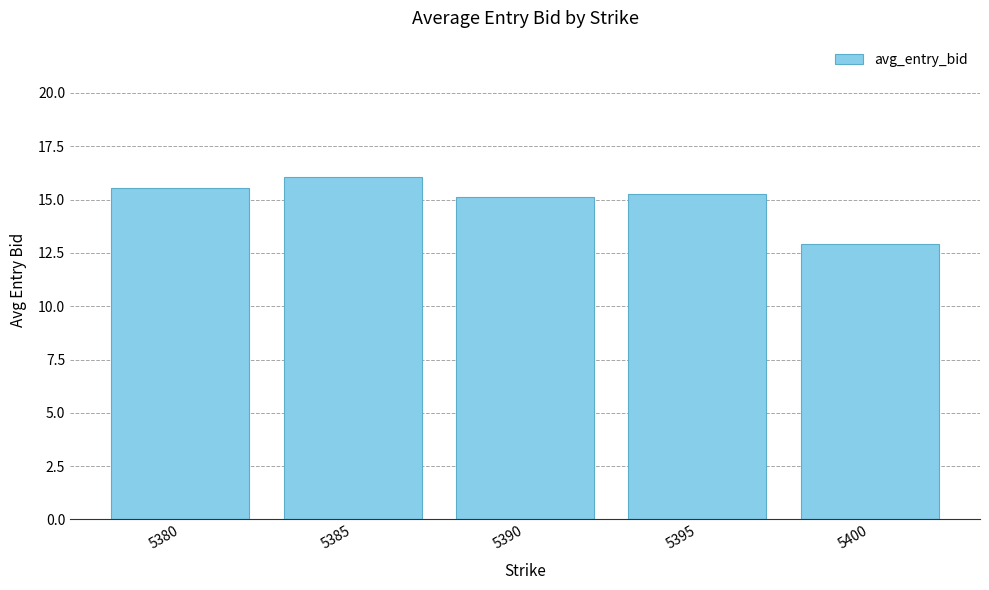

At which category does the chart reach its peak across all series?

5385